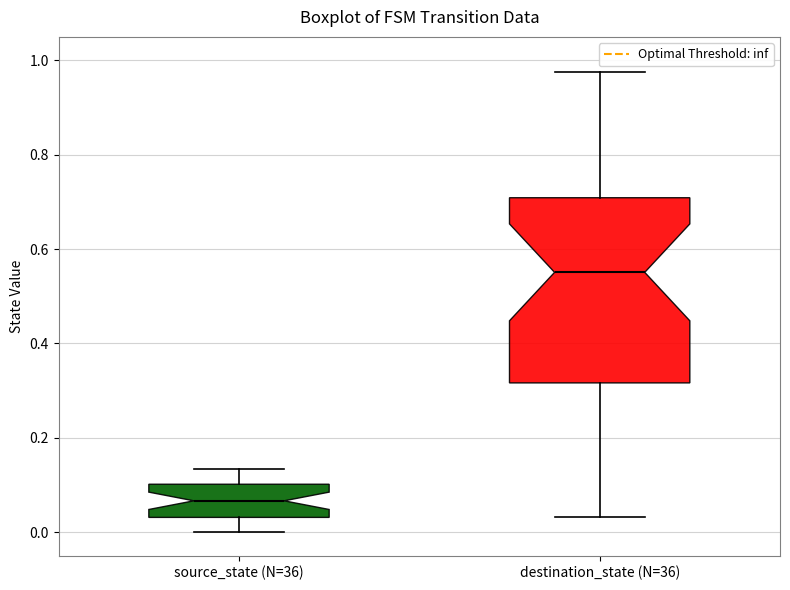

Reading left to right, transcribe this box plot: for each box, give where its median line is, the range the box spans, and where its two whiskers end, as read against the y-axis. The values are not printed on the chart, so give them approximately, as read against the axis.

source_state (N=36): median 0.06, box 0.04 to 0.10, whiskers 0.00 to 0.14
destination_state (N=36): median 0.56, box 0.32 to 0.70, whiskers 0.04 to 0.98